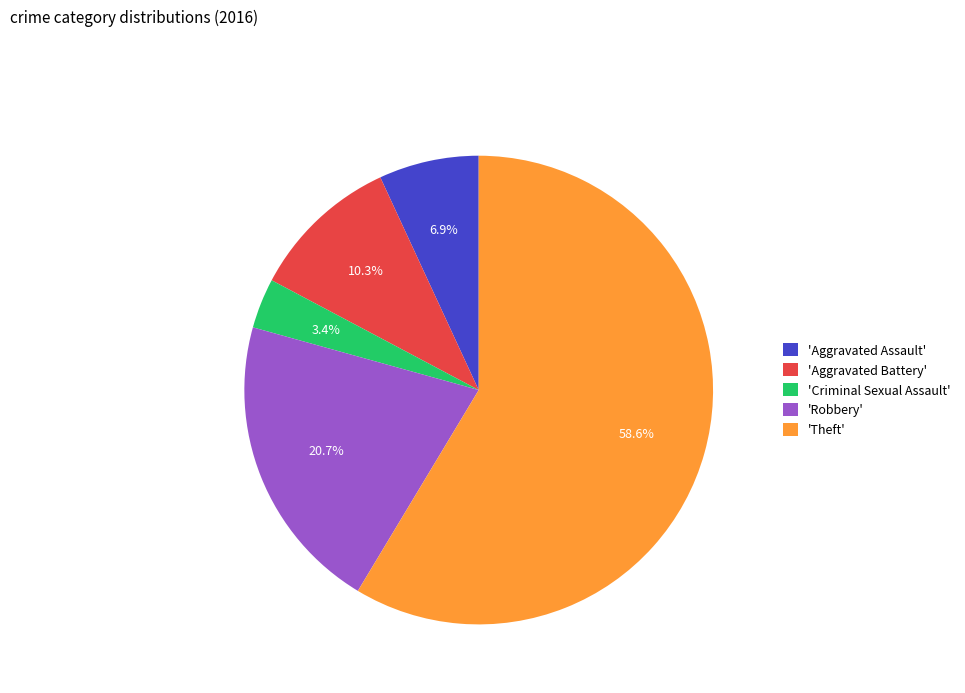

Which has a higher value, 'Theft' or 'Criminal Sexual Assault'?

'Theft'